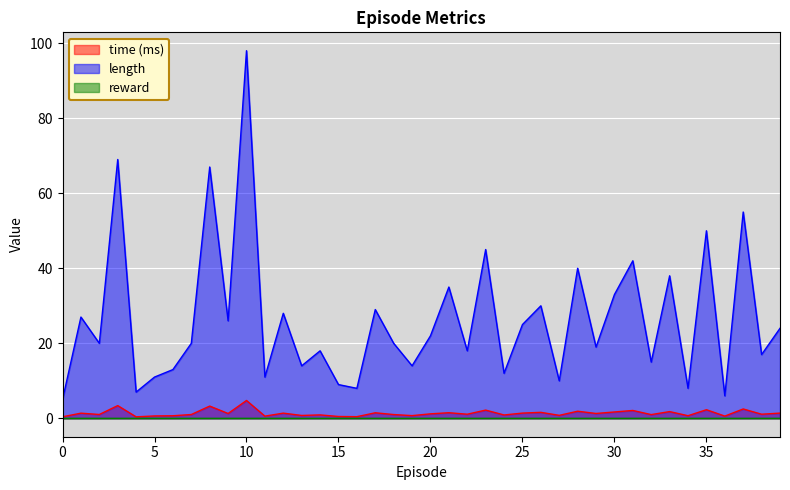

At which category does length reach its first local valley?

2